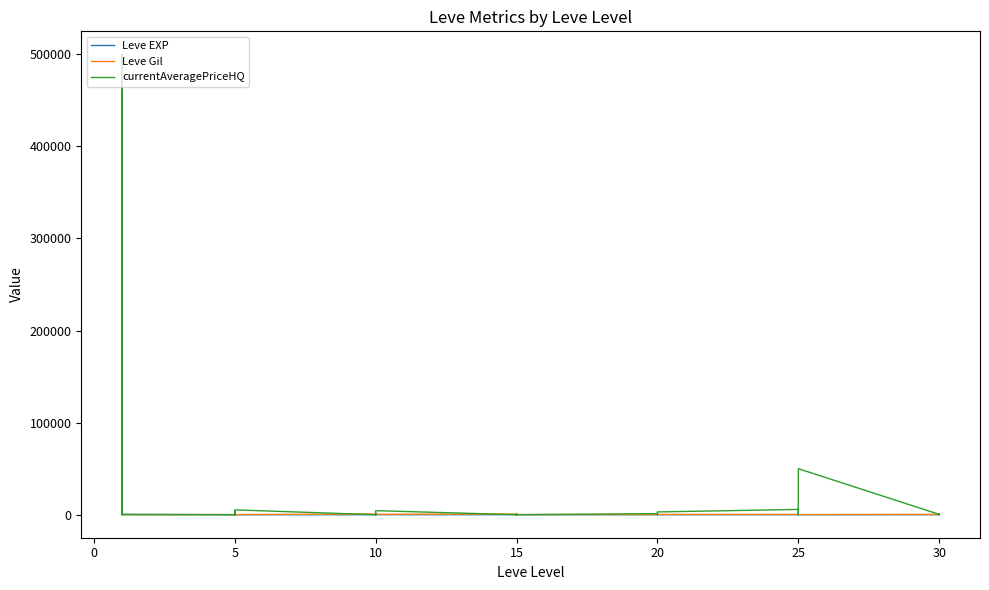

Which label corresponds to the smallest value in the chart?

25